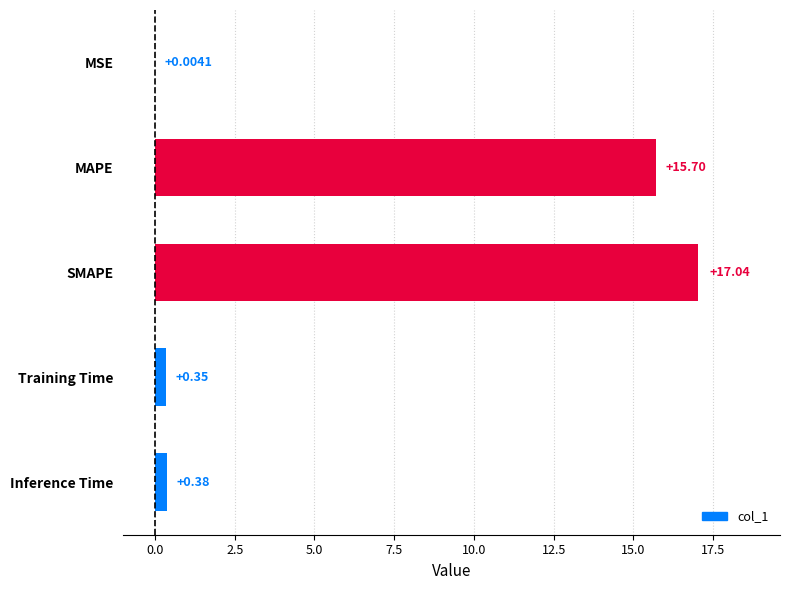

At which label is the value closest to 8?

Inference Time